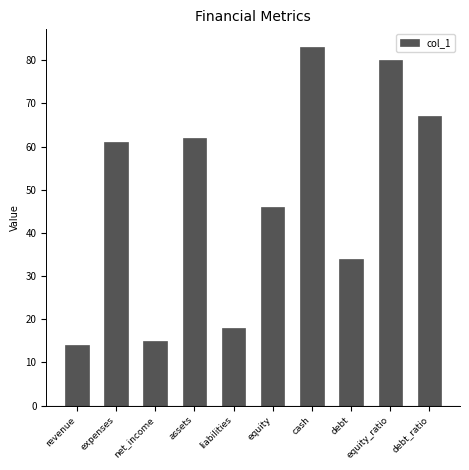

Reading left to right, what are all the values shown in this chart?

revenue=14	expenses=61	net_income=15	assets=62	liabilities=18	equity=46	cash=83	debt=34	equity_ratio=80	debt_ratio=67